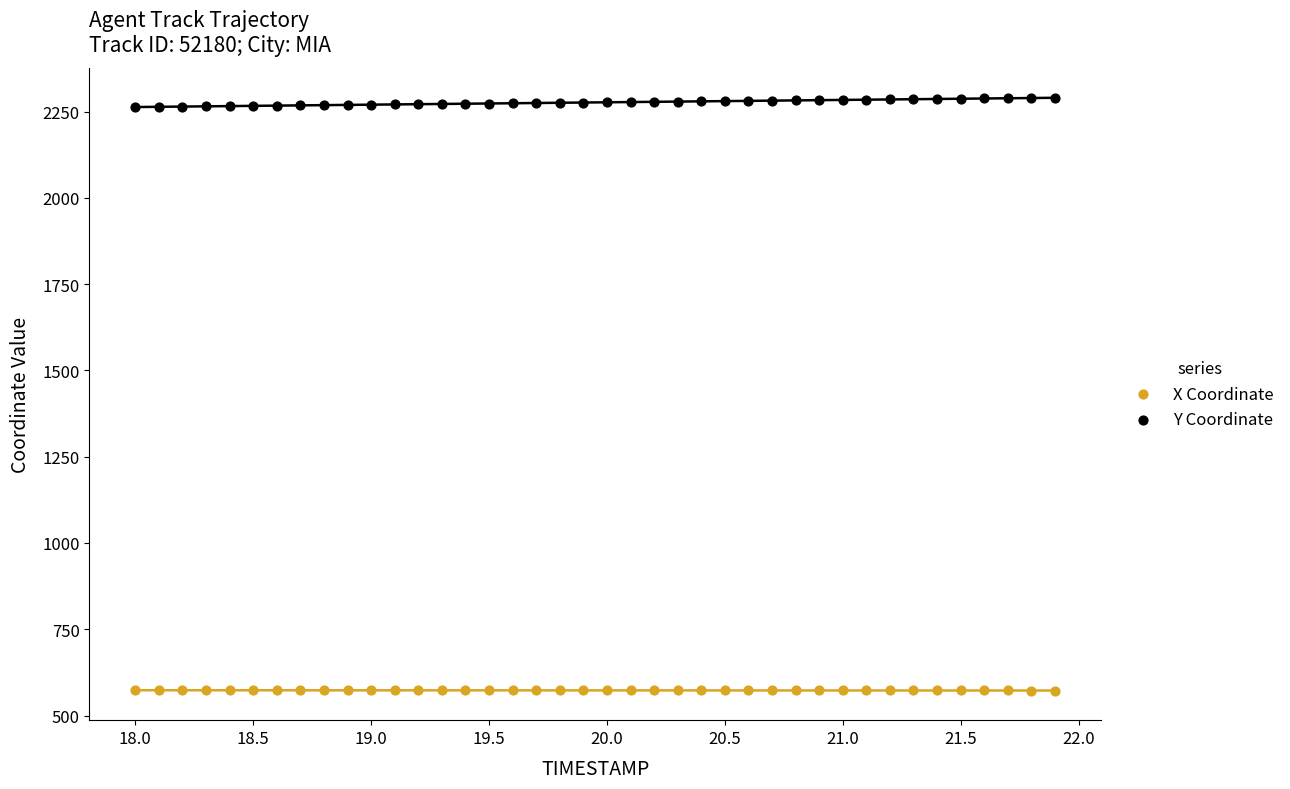

What is the X range (max minus min) for the scatter plot?

3.9